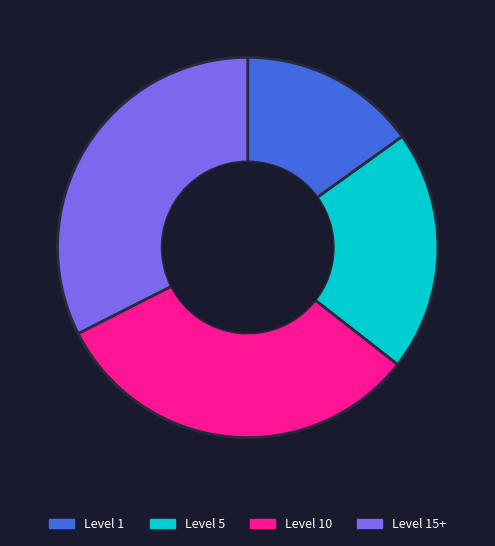

Count the number of slices in the pie.

4